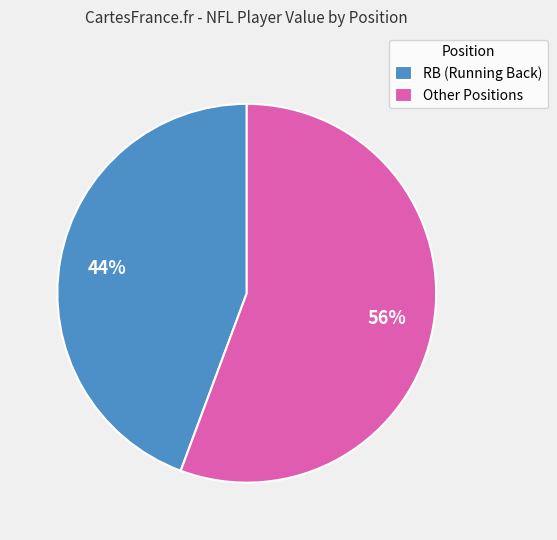

Which slice is the smallest?

RB (Running Back)